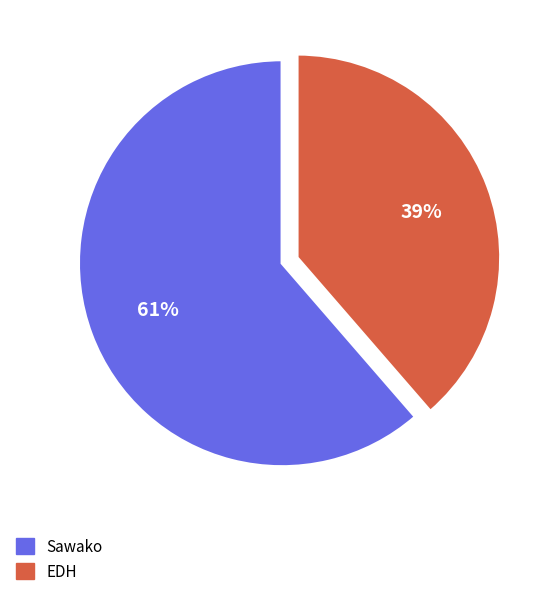

To the nearest percent, what is the combined percentage of Sawako and EDH?

100%